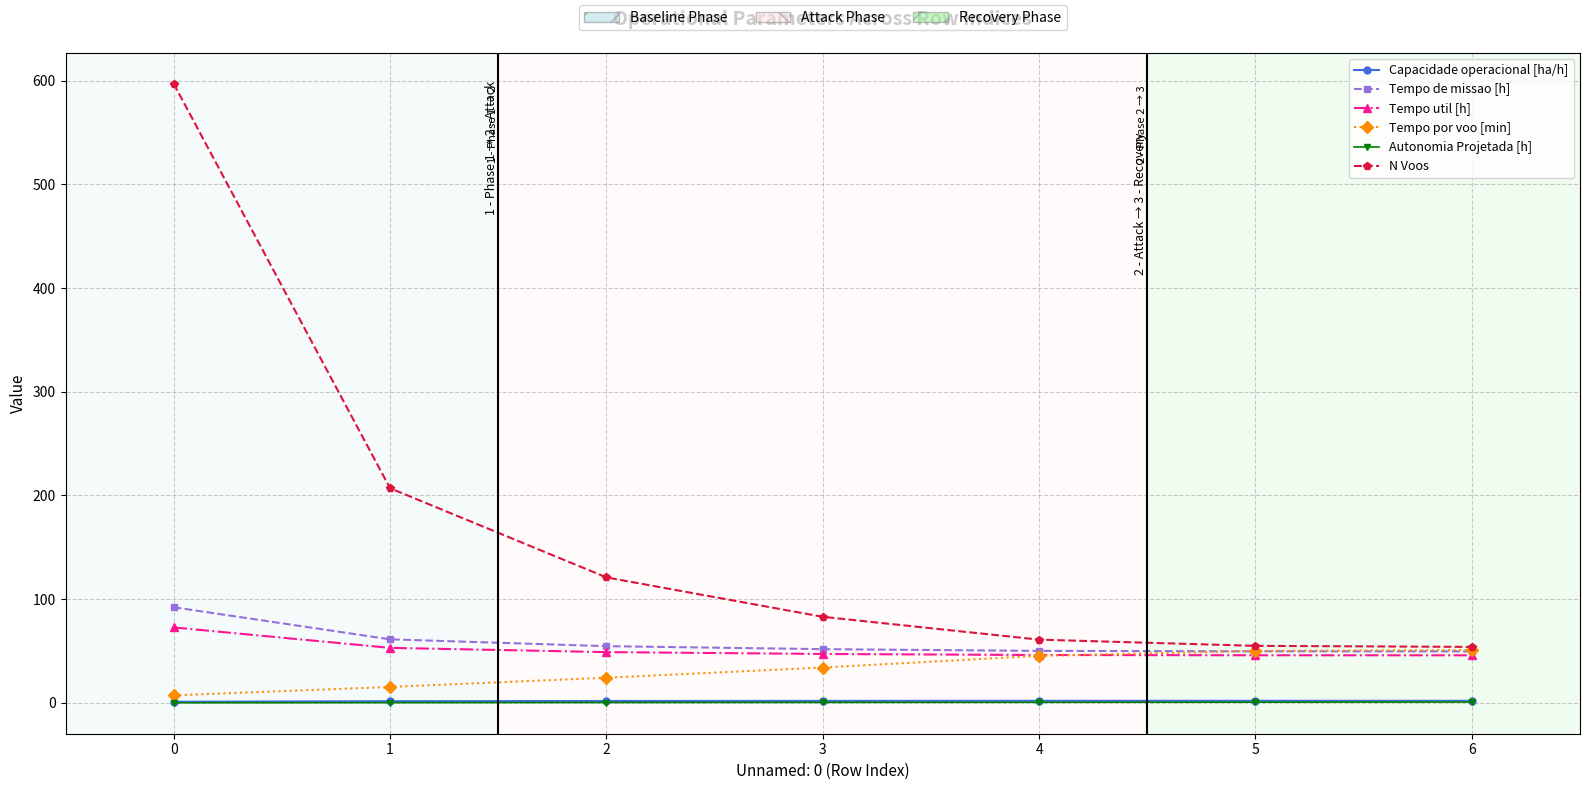

True or false: Tempo util [h] and Autonomia Projetada [h] intersect in this chart.

False